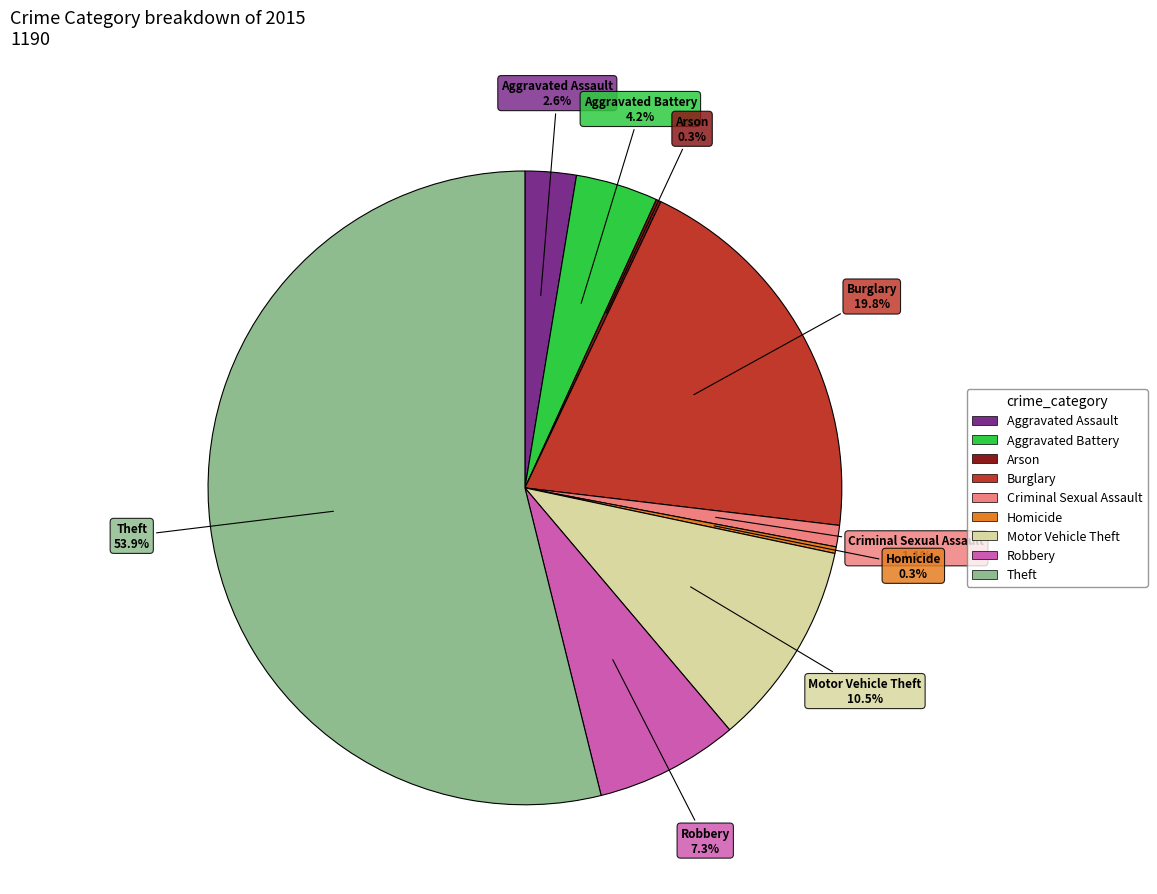

Which has a higher value, Aggravated Battery or Motor Vehicle Theft?

Motor Vehicle Theft